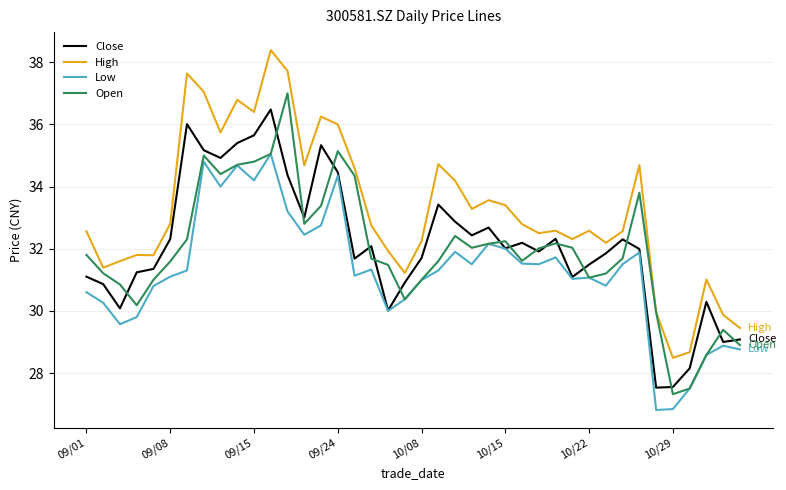

What is the highest value of the Open series?

37.0